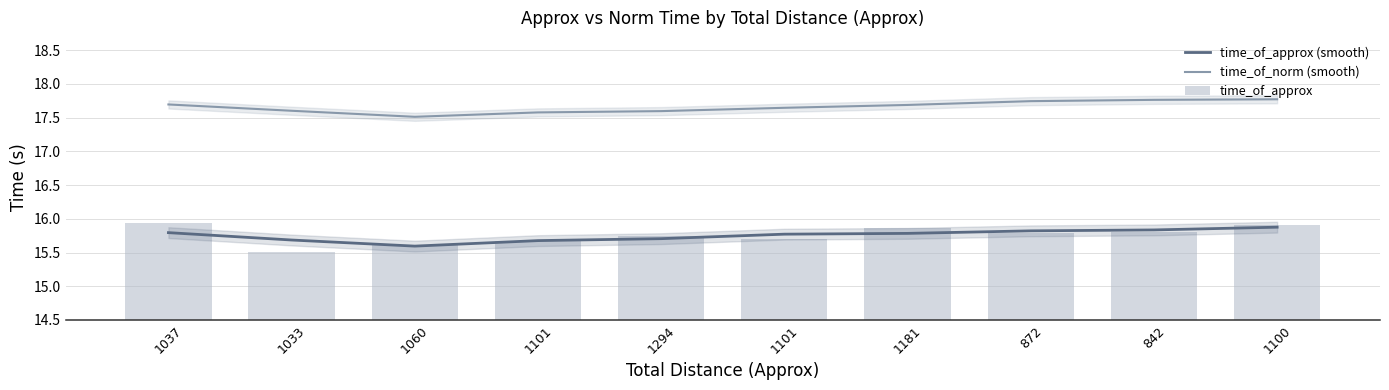

At which label does time_of_approx (smooth) reach its peak?

1100